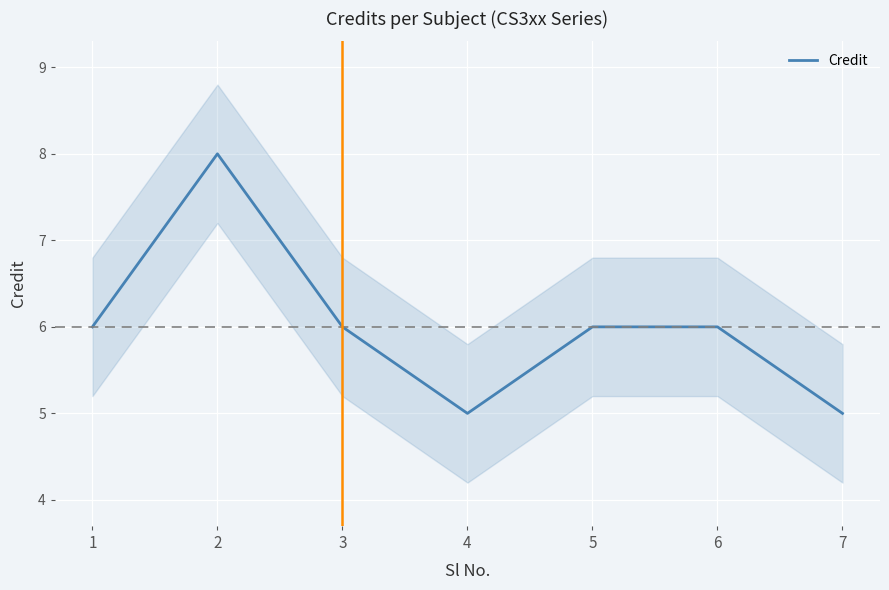

Rank the categories by value from highest to lowest.

2, 1, 3, 5, 6, 4, 7